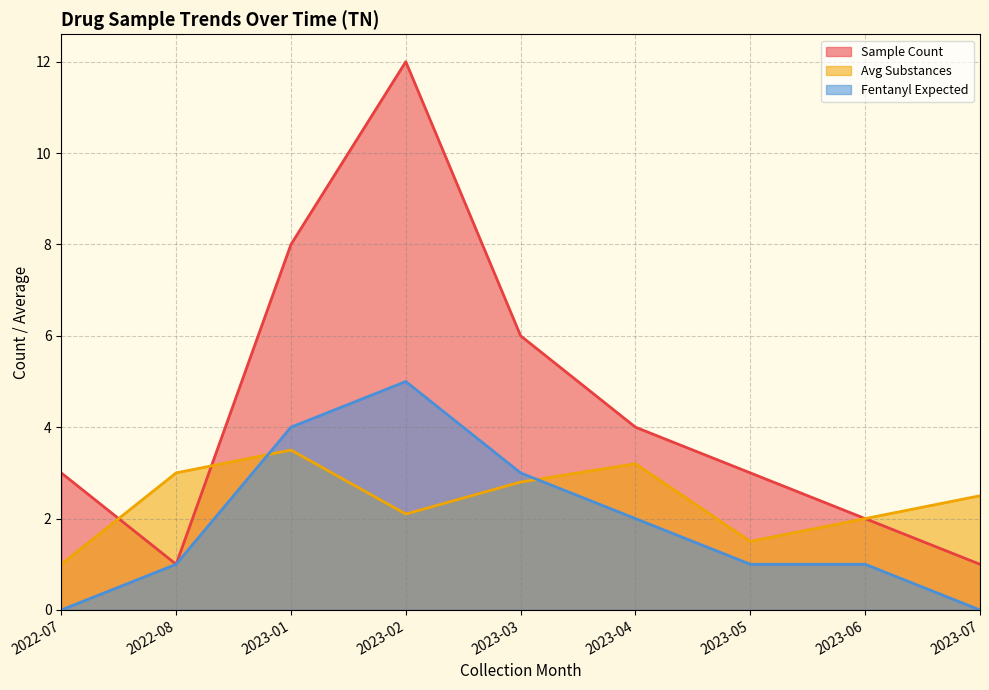

At how many categories does at least one series exceed 6?

2